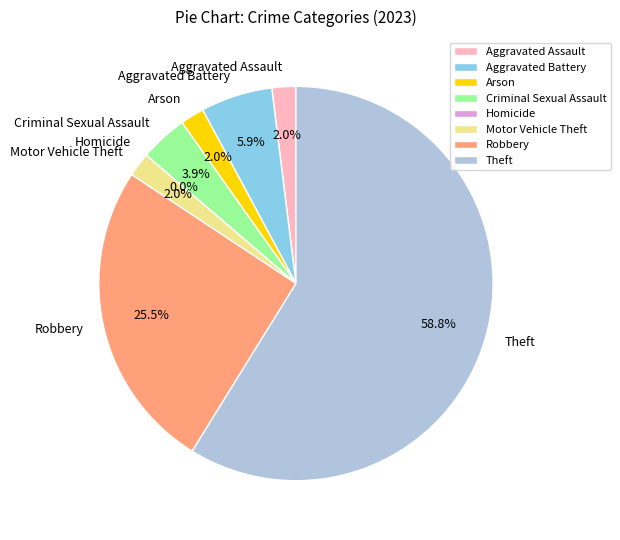

To the nearest percent, what is the combined percentage of Criminal Sexual Assault and Theft?

63%